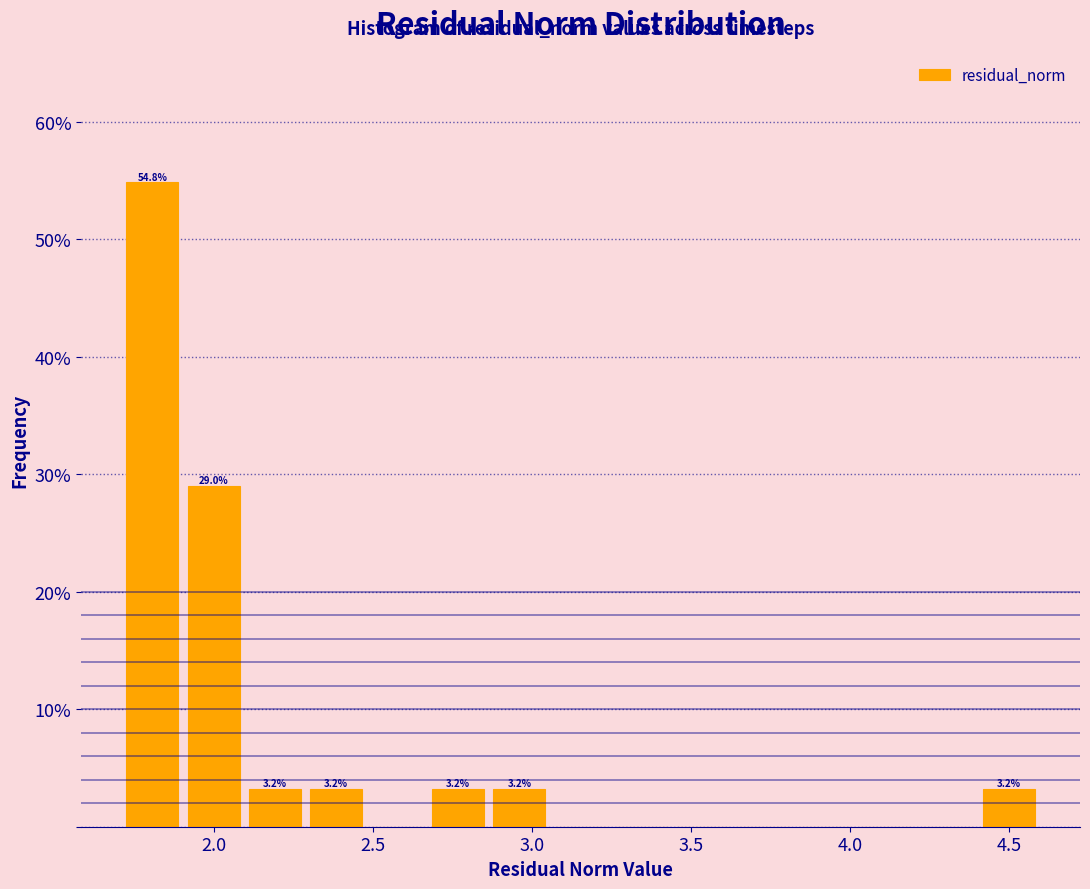

Around what value on the x-axis is the tallest bar? Give the approximate position of its centre, as read against the axis.

1.80